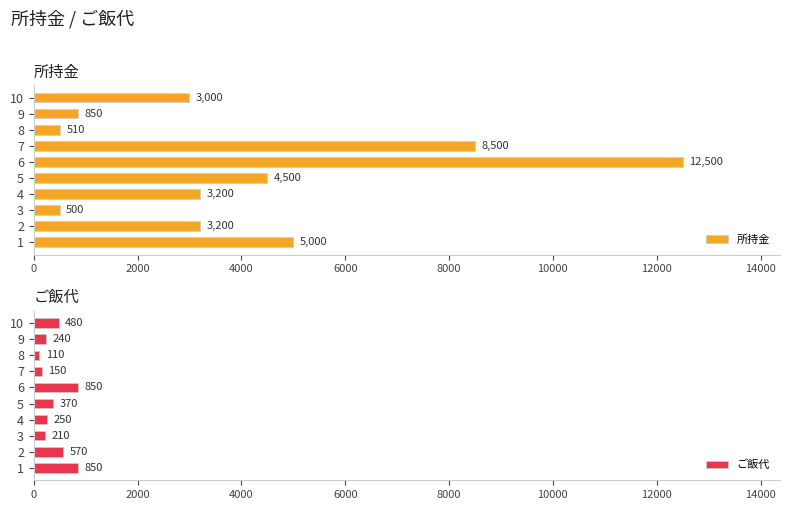

At which label does 所持金 reach its minimum?

3